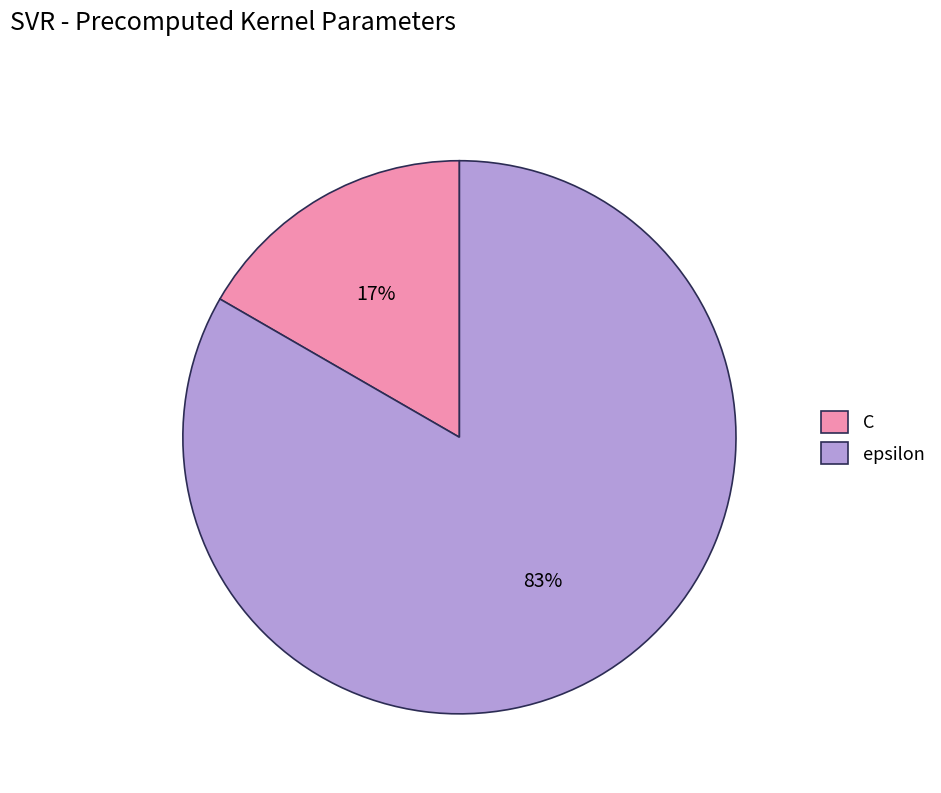

Which category has the smallest portion of the pie?

C